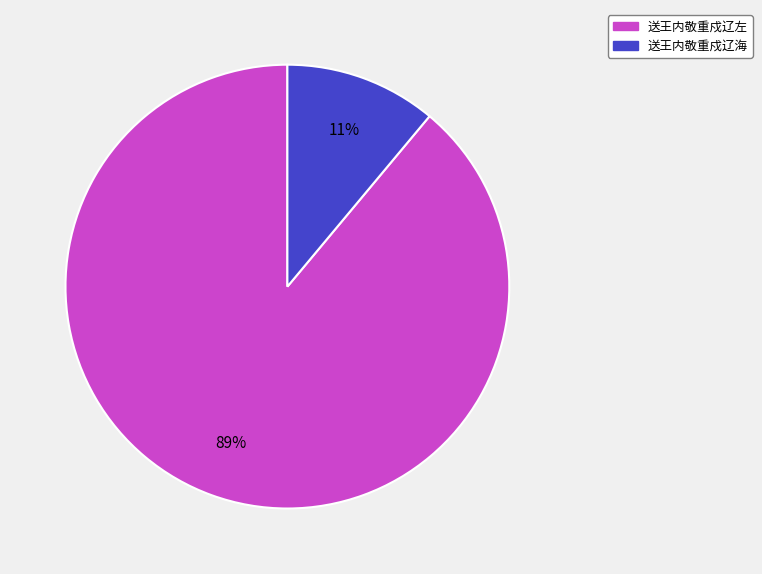

To the nearest percent, what percentage of the pie is 送王内敬重戍辽海?

11%